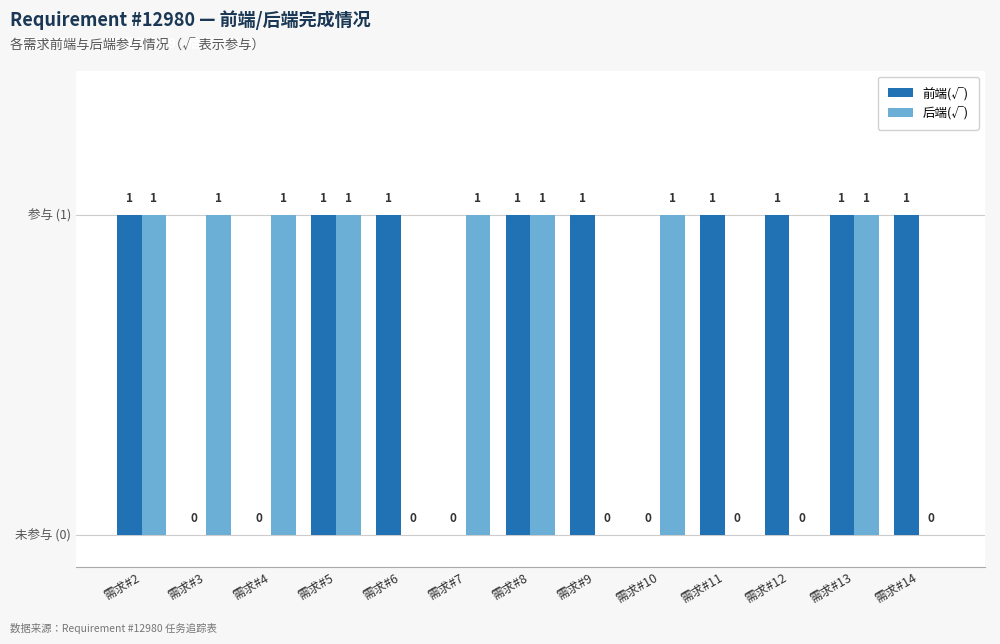

Between 需求#4 and 需求#14, which series saw the biggest shift?

前端(√)